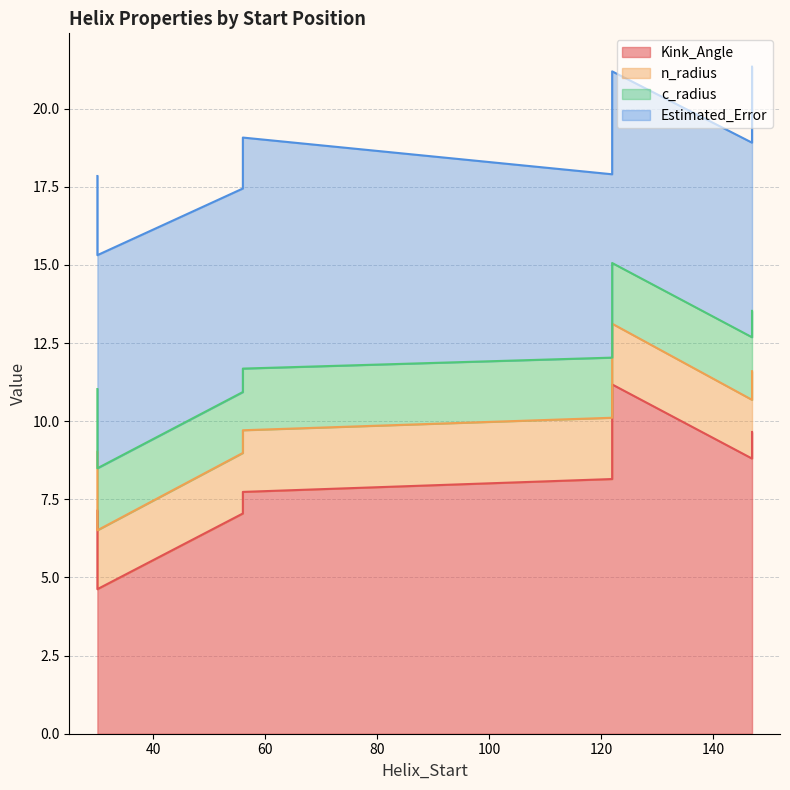

True or false: n_radius and Estimated_Error cross at least once.

False